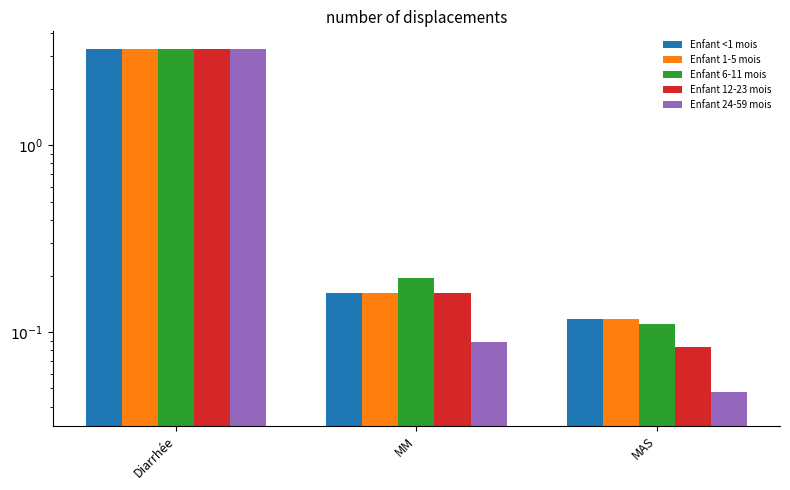

Are the bars horizontal?

No